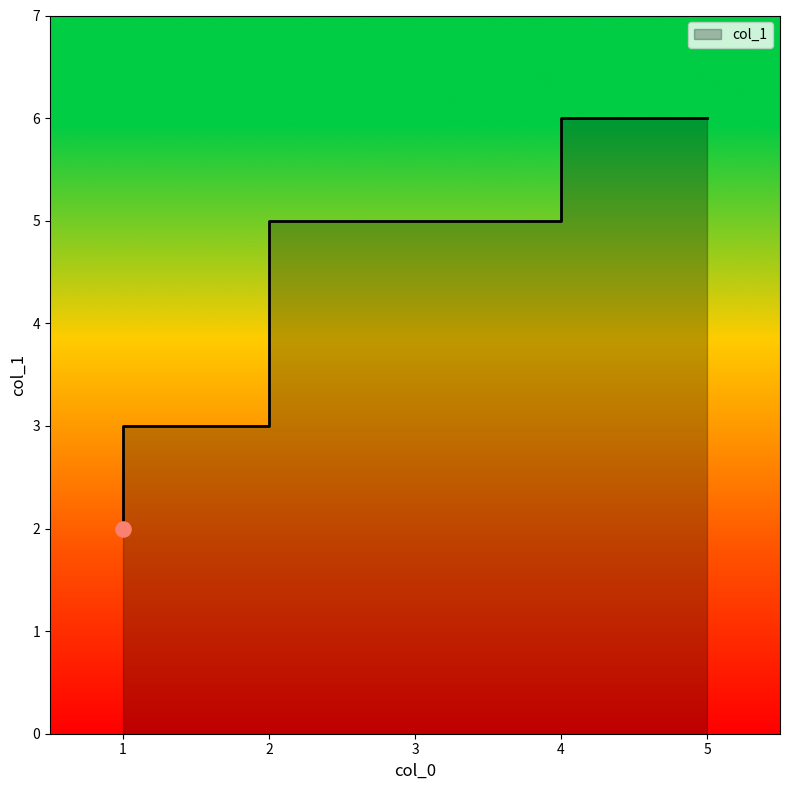

What is the change in value from 5 to 6?

-4